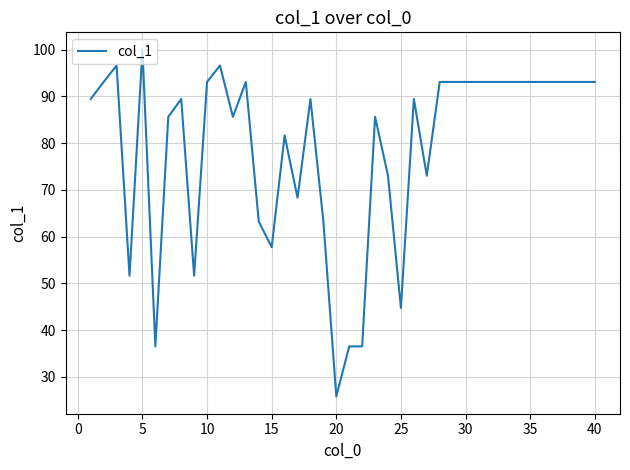

What is the smallest value displayed?

25.8